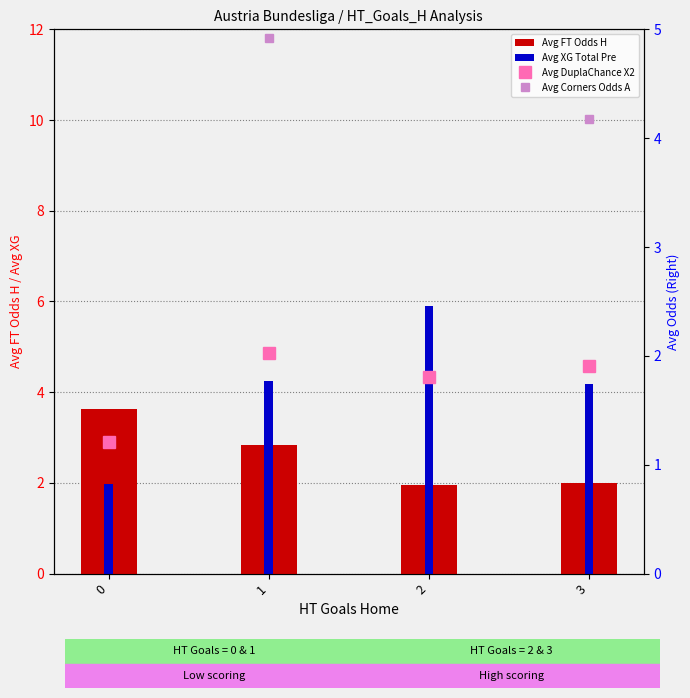

How many groups of bars are there?

4